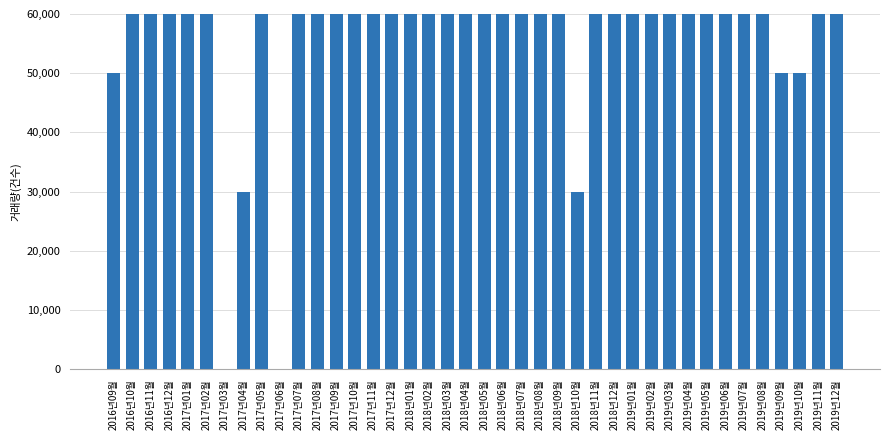

What position from the right is 2017년06월?

31